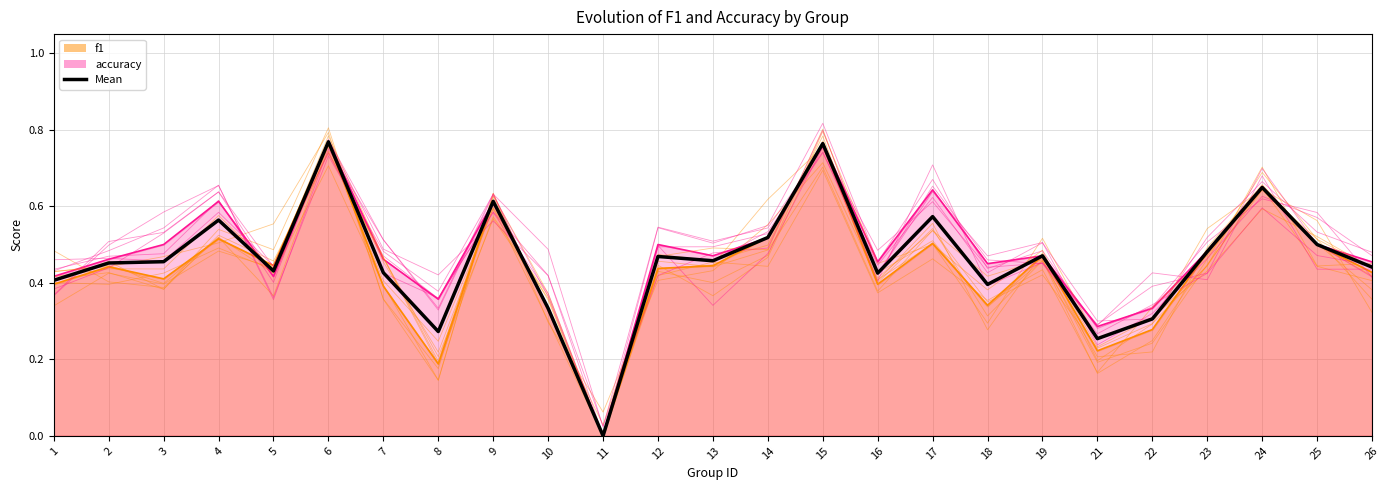

Which category has the highest value across all series?

6